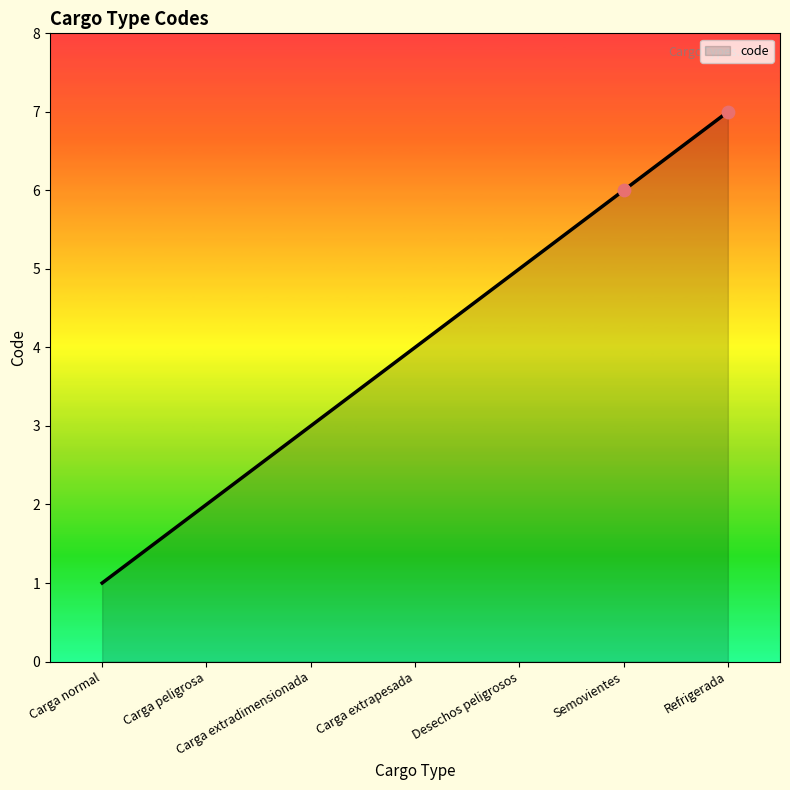

What is the change in value from Carga peligrosa to Carga extrapesada?

+2